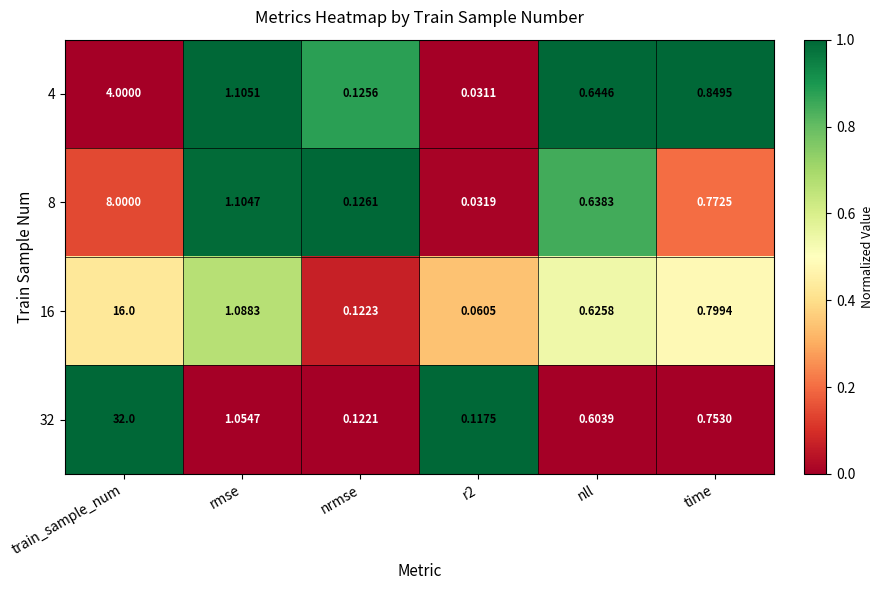

How many categories are shown in the chart?

6